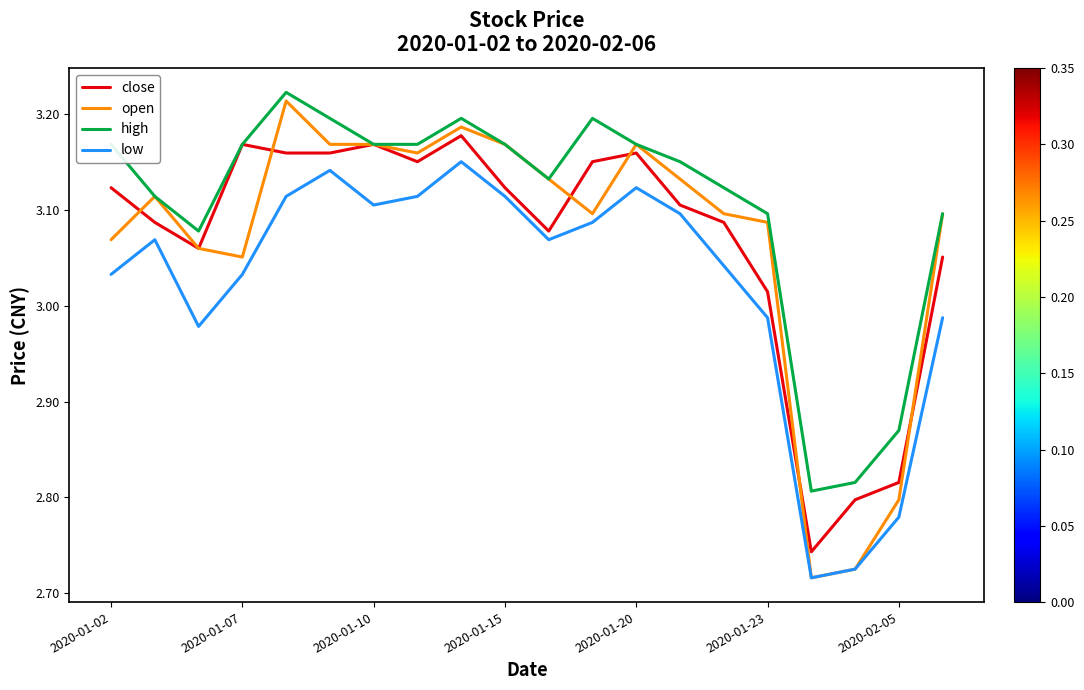

Which series has the largest total across all categories?

high